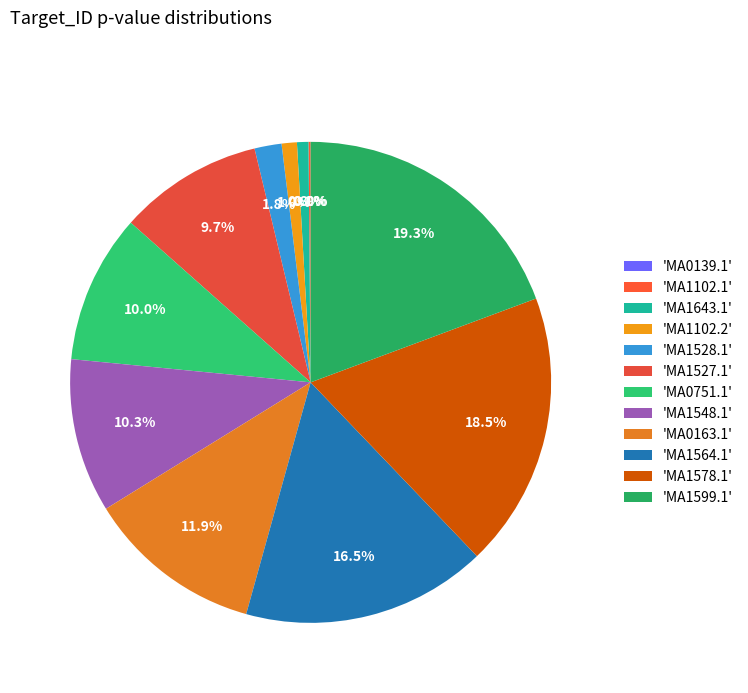

Rank the categories by value from lowest to highest.

MA0139.1, MA1102.1, MA1643.1, MA1102.2, MA1528.1, MA1527.1, MA0751.1, MA1548.1, MA0163.1, MA1564.1, MA1578.1, MA1599.1